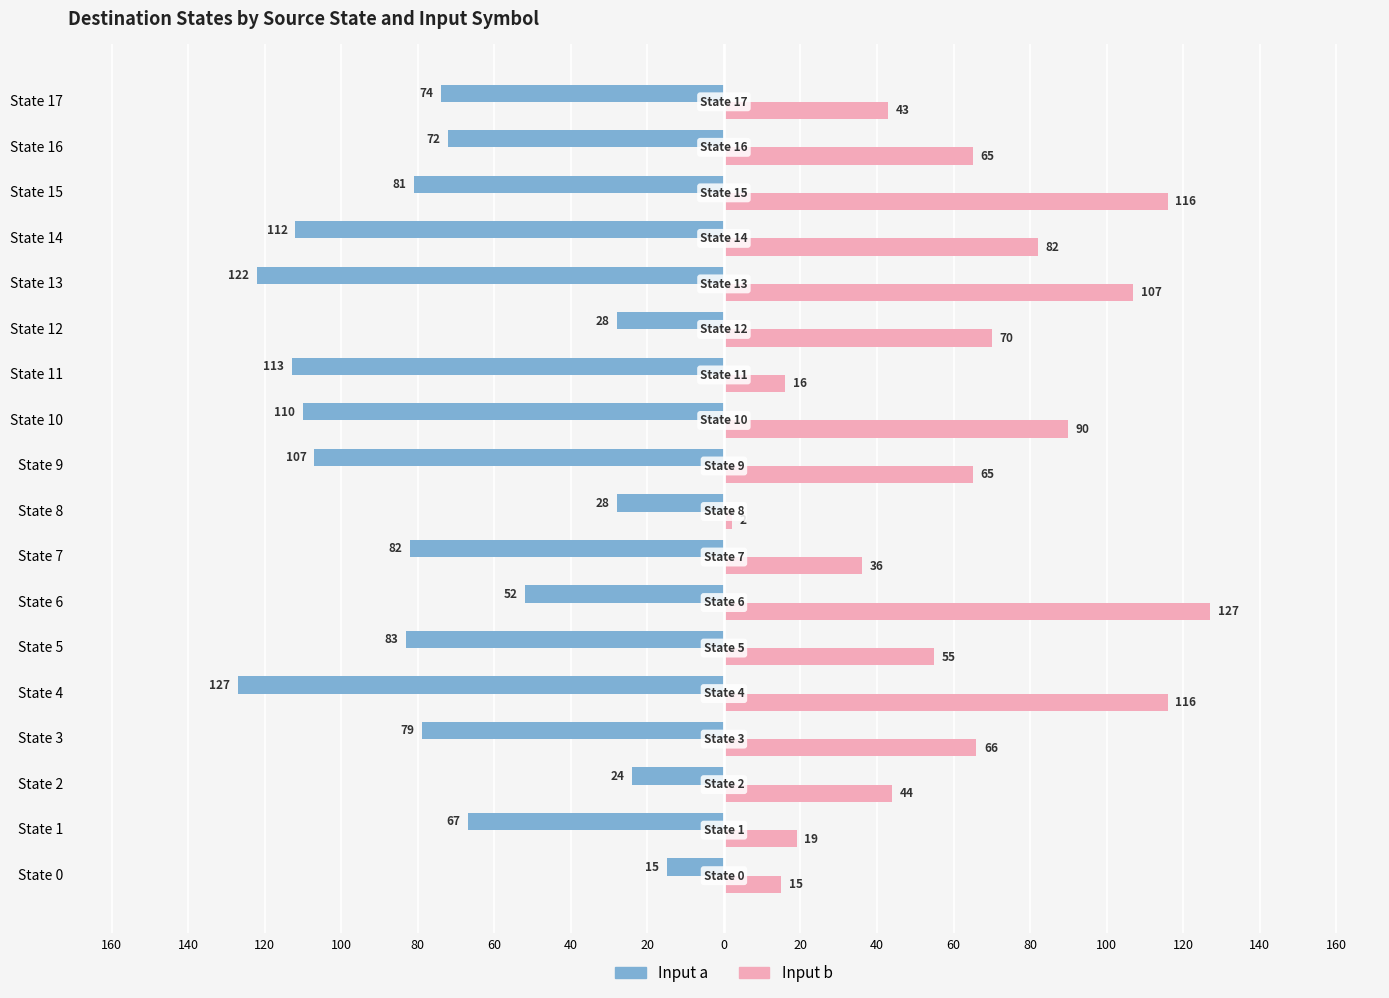

What are all the series names shown in the legend?

Input a, Input b